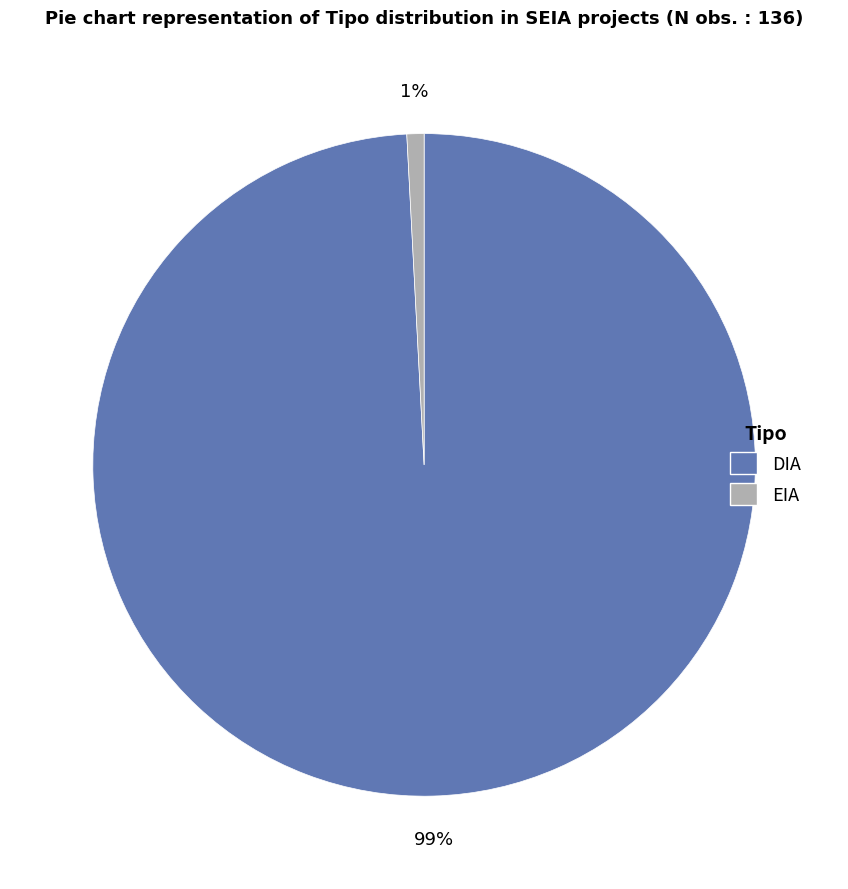

To the nearest percent, what percentage of the pie is DIA?

99%